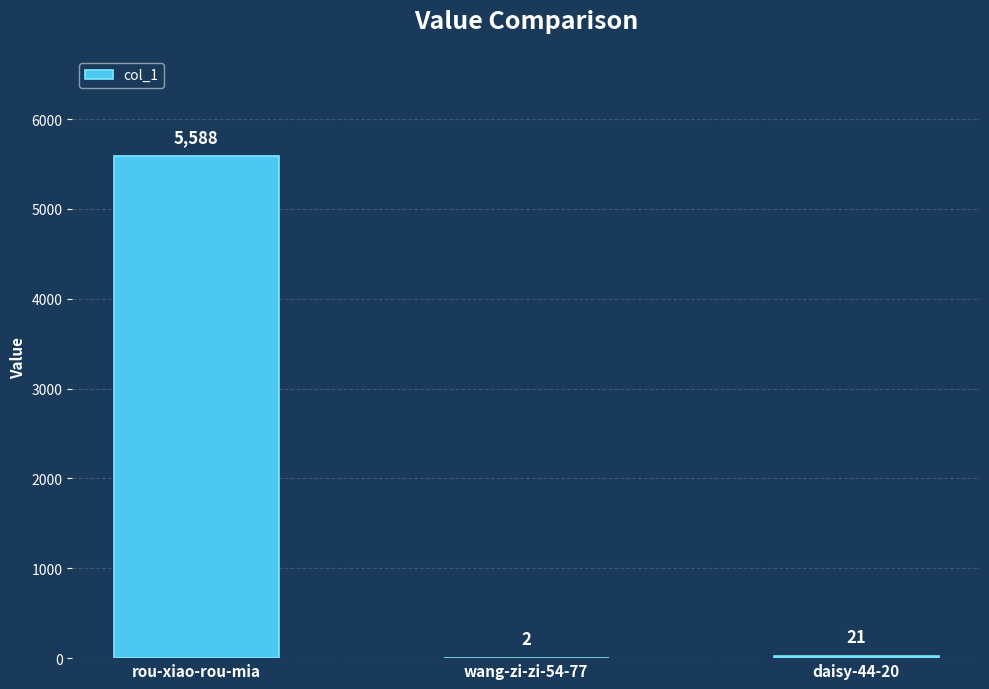

At which label is the value closest to 2795?

daisy-44-20